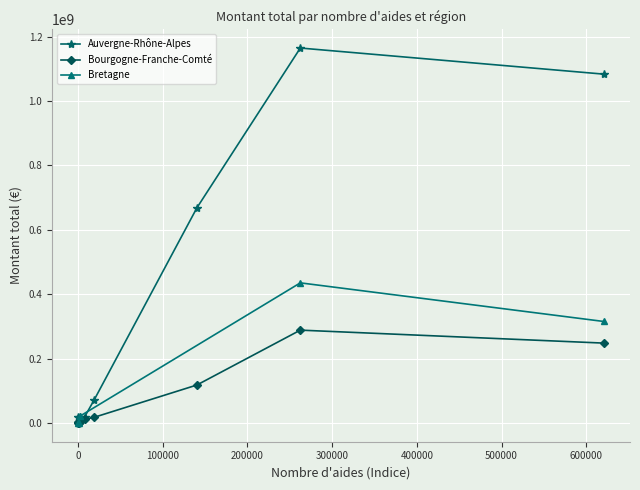

At 0, list the series in order from largest to smallest.

Auvergne-Rhône-Alpes, Bretagne, Bourgogne-Franche-Comté